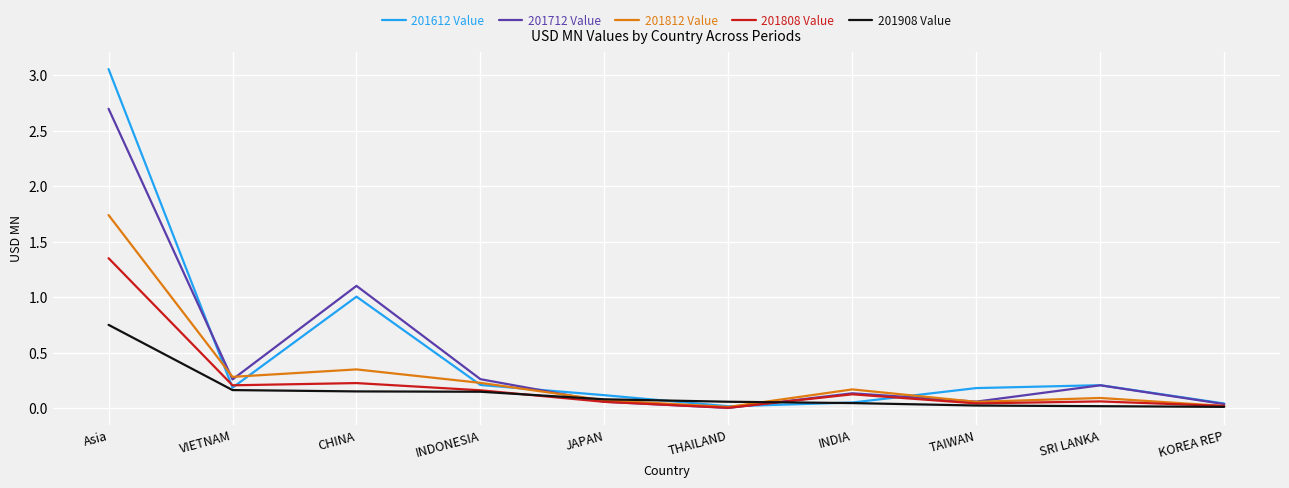

True or false: 201812 Value and 201712 Value intersect in this chart.

True